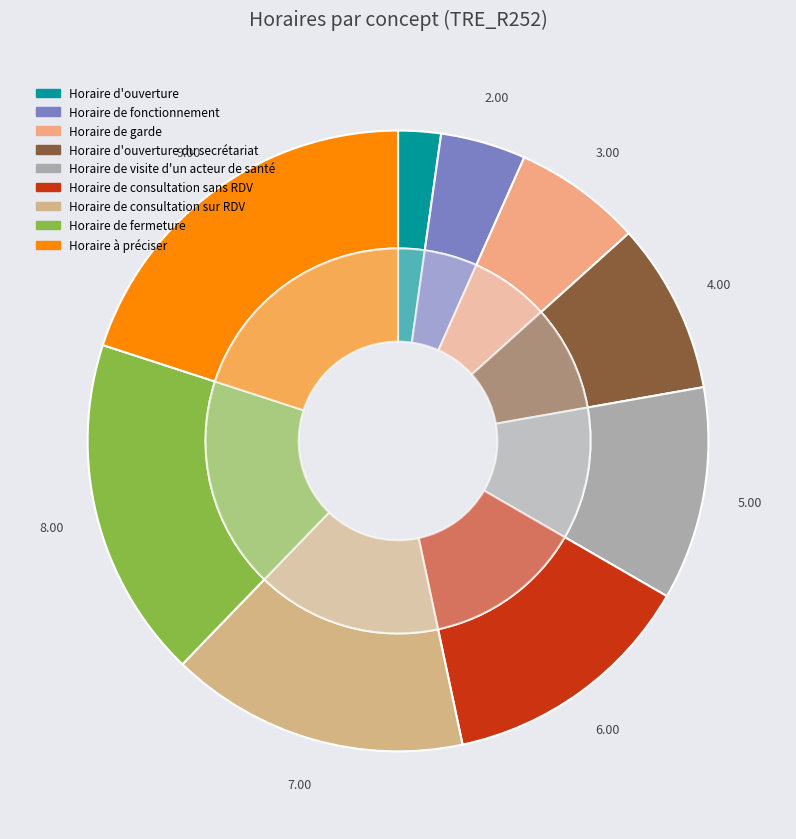

Is there any slice that represents more than half of the pie?

No